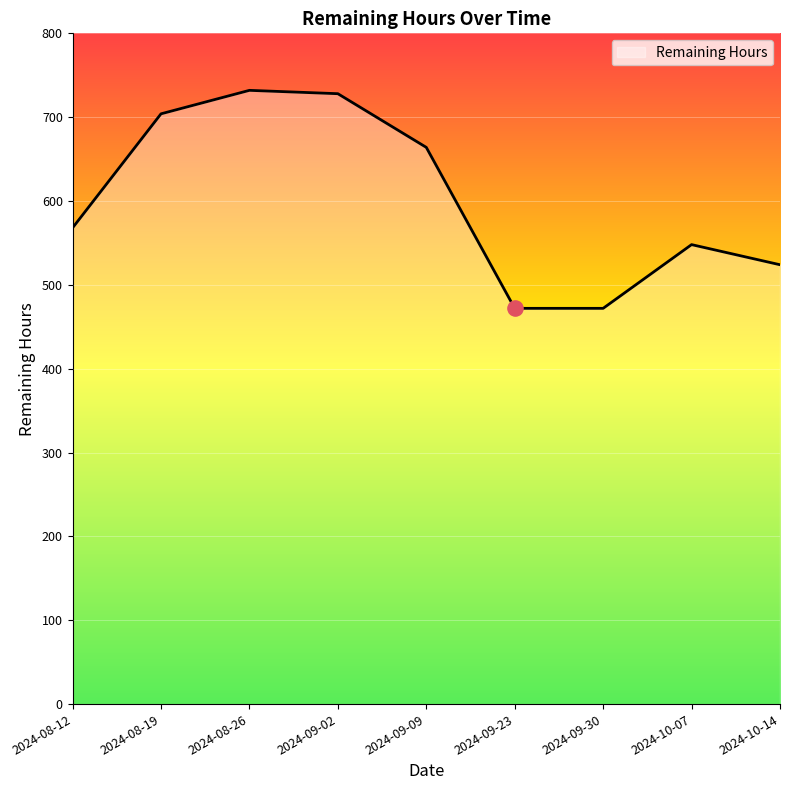

Between 2024-09-30 and 2024-08-19, which is larger?

2024-08-19